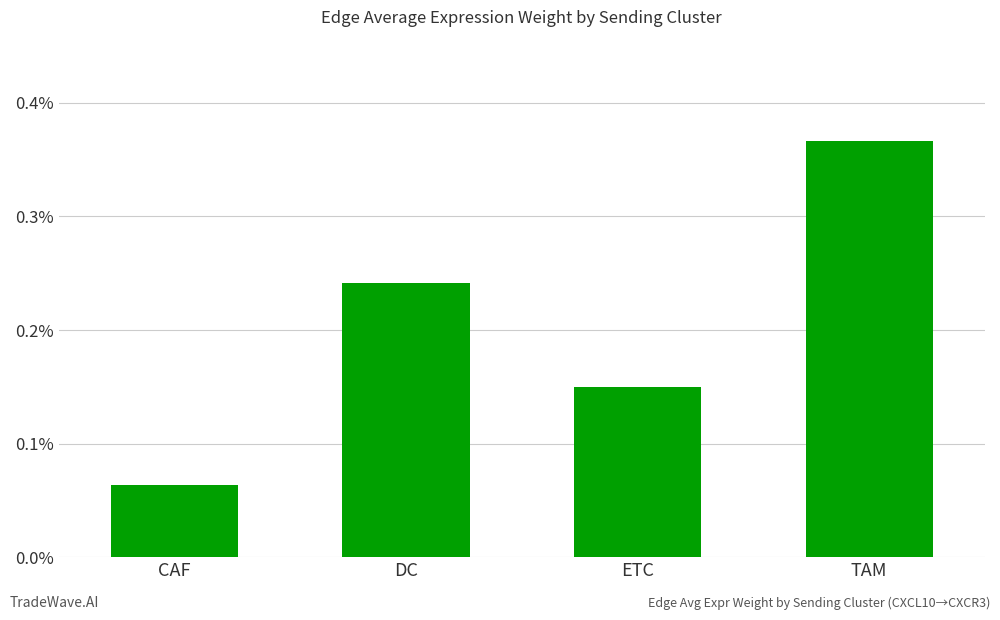

Where is the data nearest to the value 0?

CAF